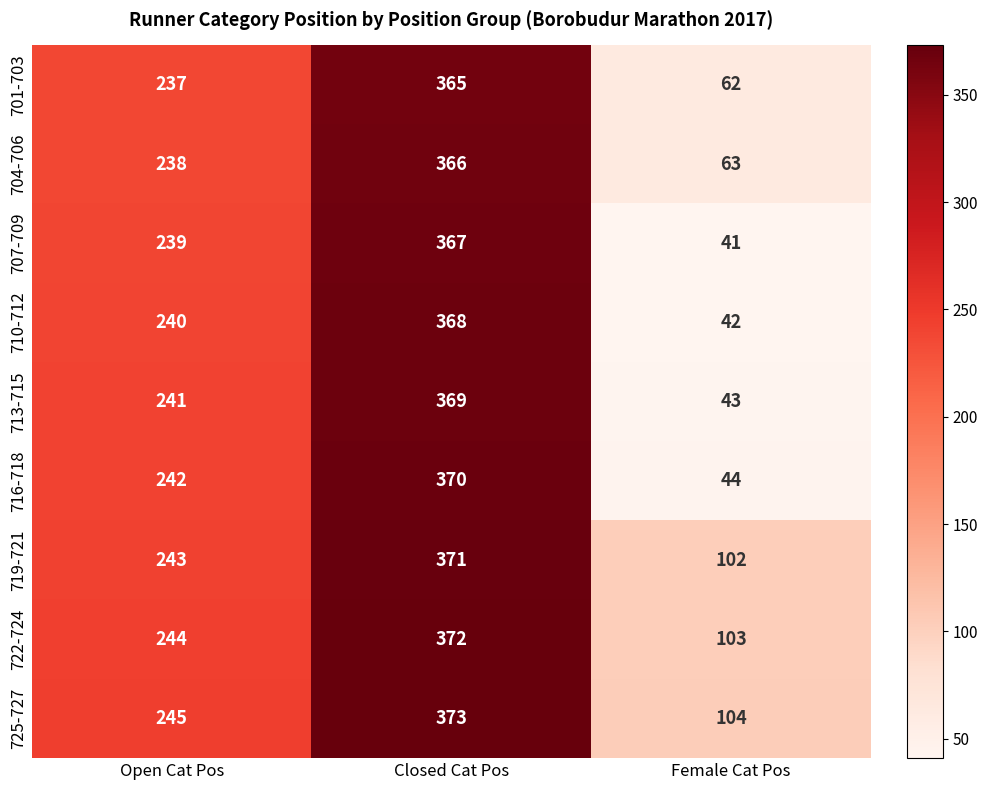

At which category is the sum across all series the highest?

Closed Cat Pos